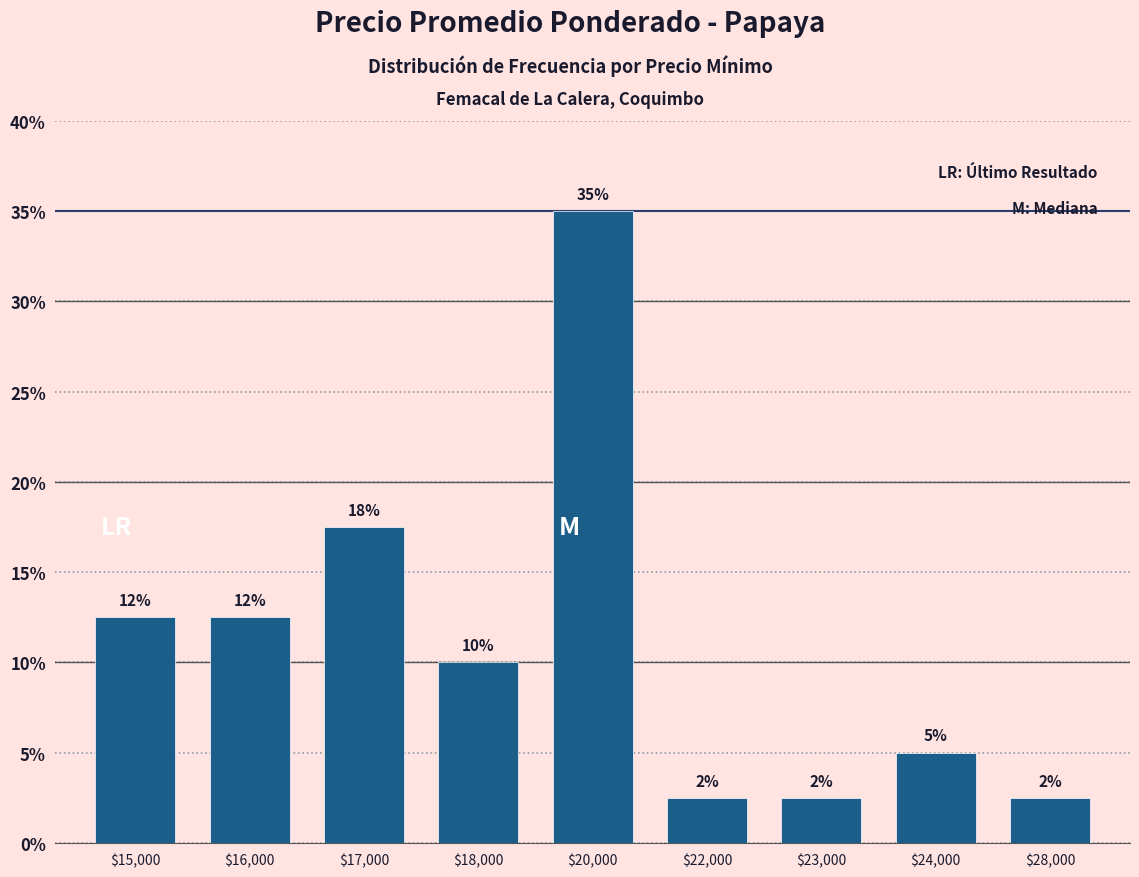

Reading left to right, what are all the values shown in this chart?

$15,000=12.5	$16,000=12.5	$17,000=17.5	$18,000=10.0	$20,000=35.0	$22,000=2.5	$23,000=2.5	$24,000=5.0	$28,000=2.5